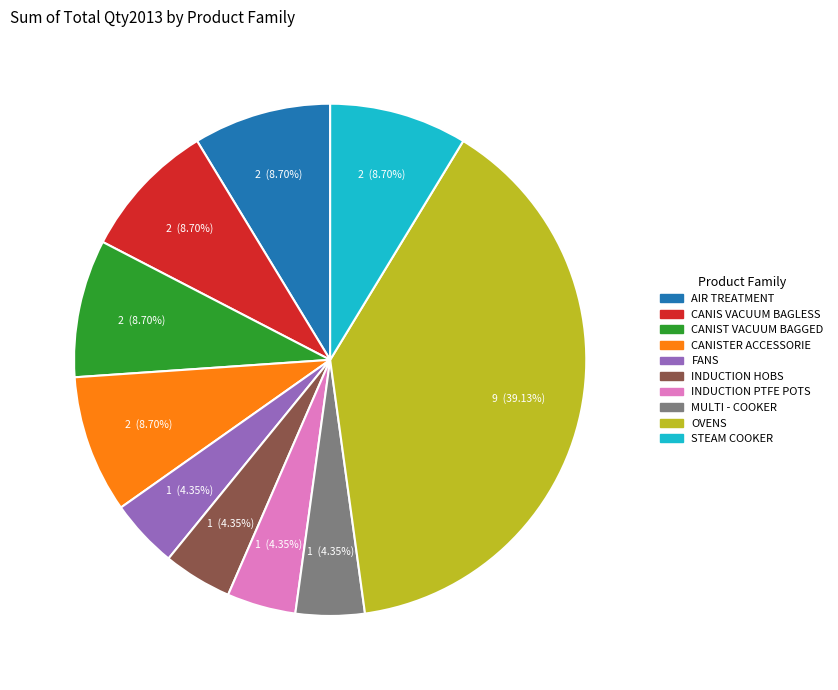

What is the total percentage of OVENS and FANS?

43.5%